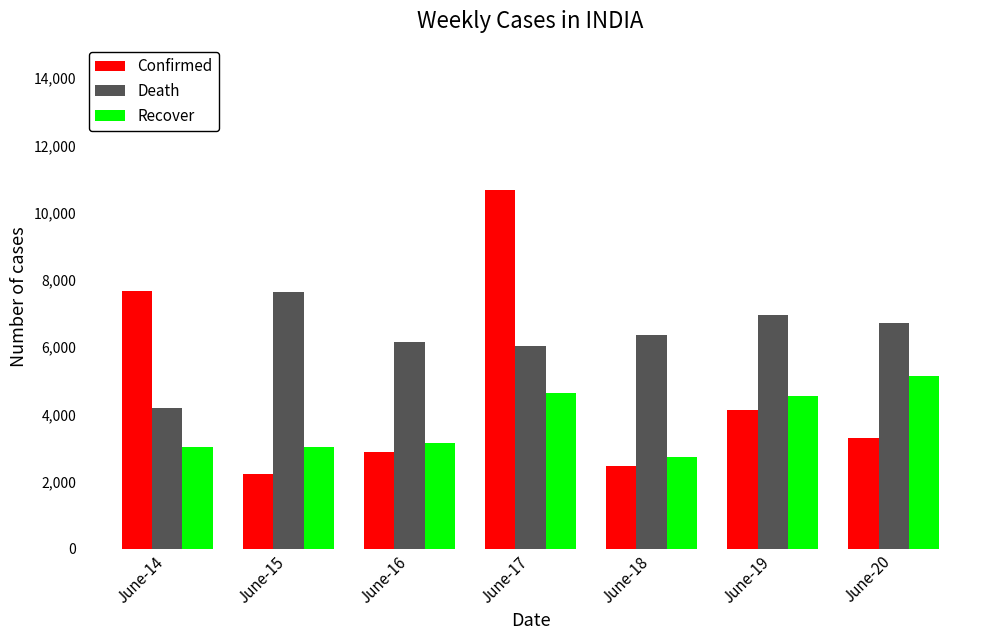

Which series has the largest range (max minus min)?

Confirmed